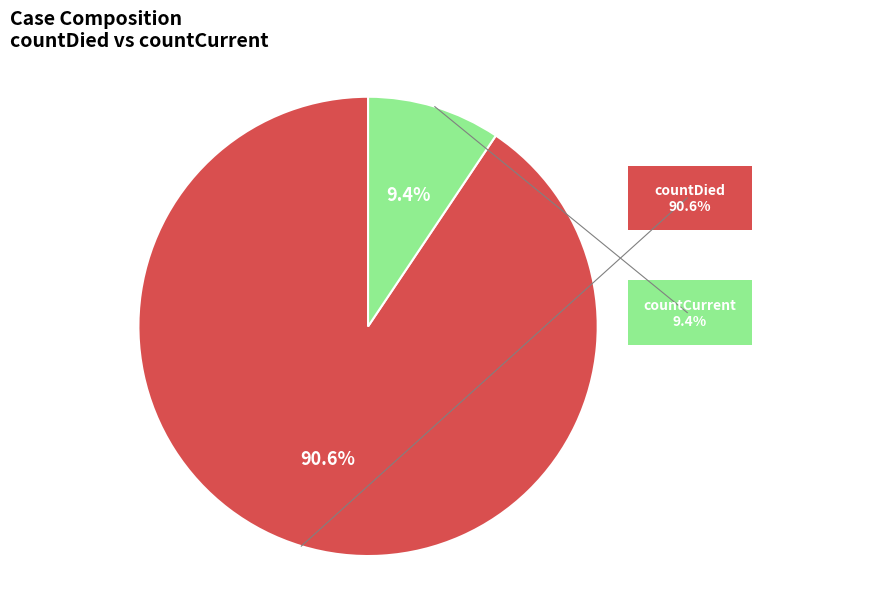

Between countCurrent and countDied, which is larger?

countDied